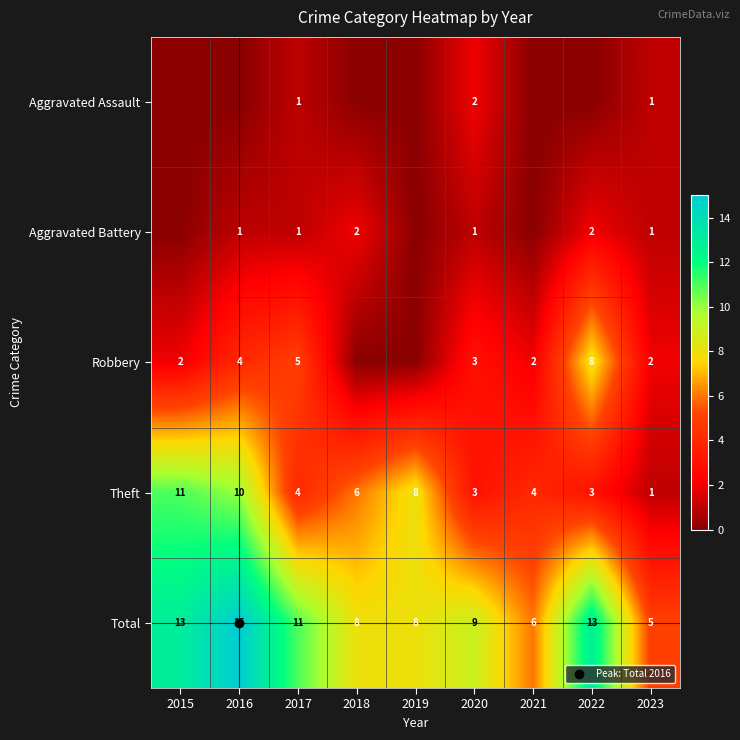

How many values in the Total series exceed 9?

4